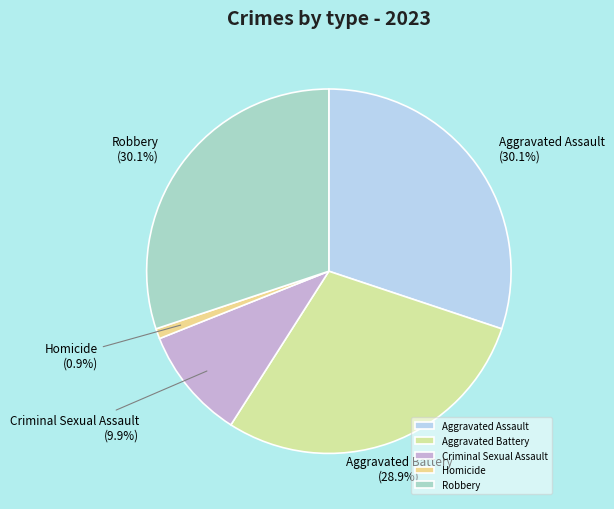

Which category has the smallest portion of the pie?

Homicide